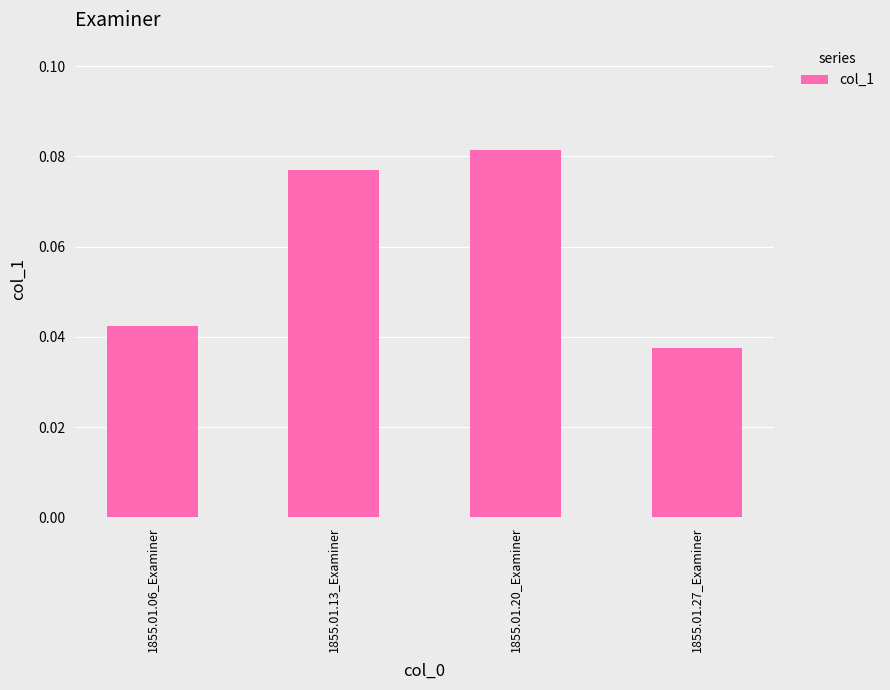

What is the label of the 4th bar from the right?

1855.01.06_Examiner